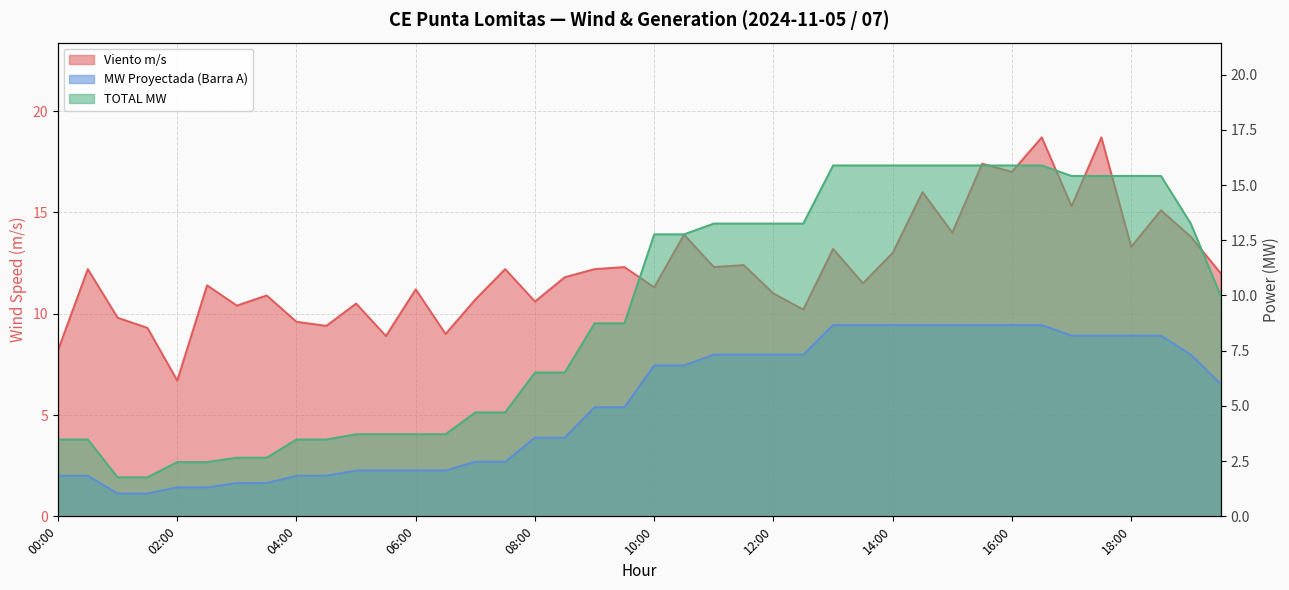

What is the difference between the second highest and second lowest values in the TOTAL MW series?

14.1